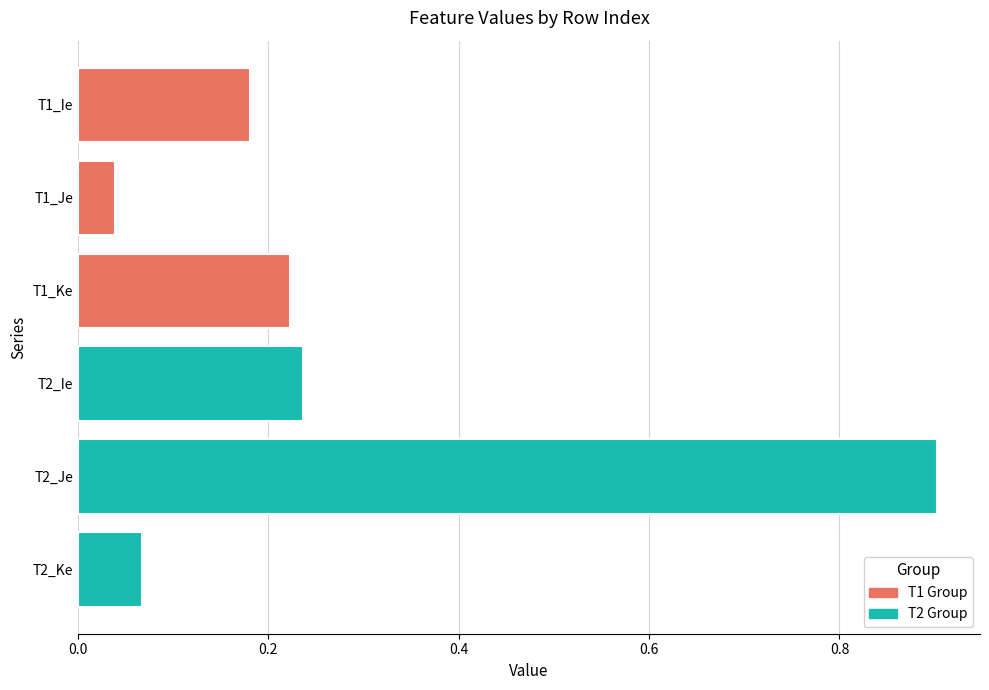

True or false: T2_Je has a value of 0.9 at 3.

True